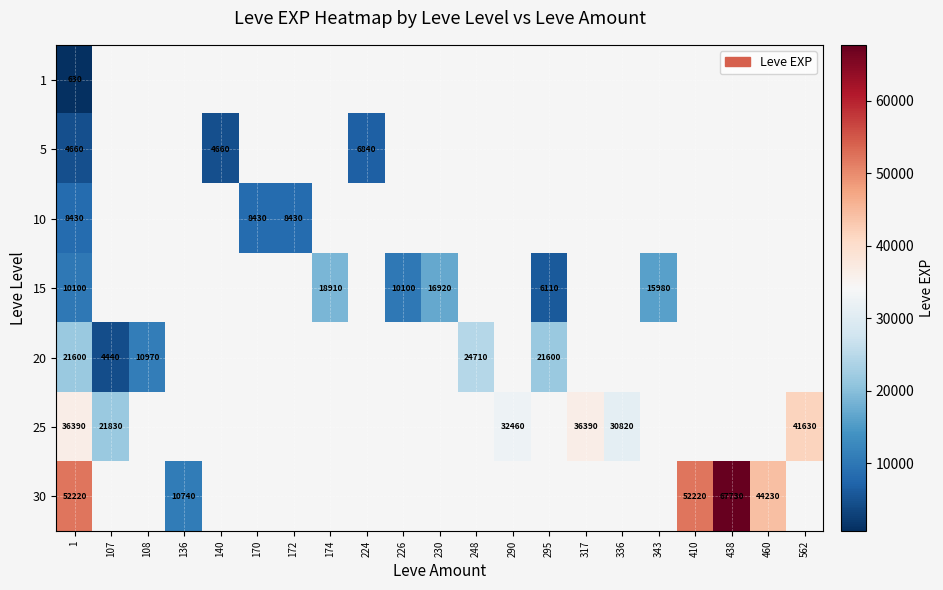

Which has a higher value, 343 or 410?

410